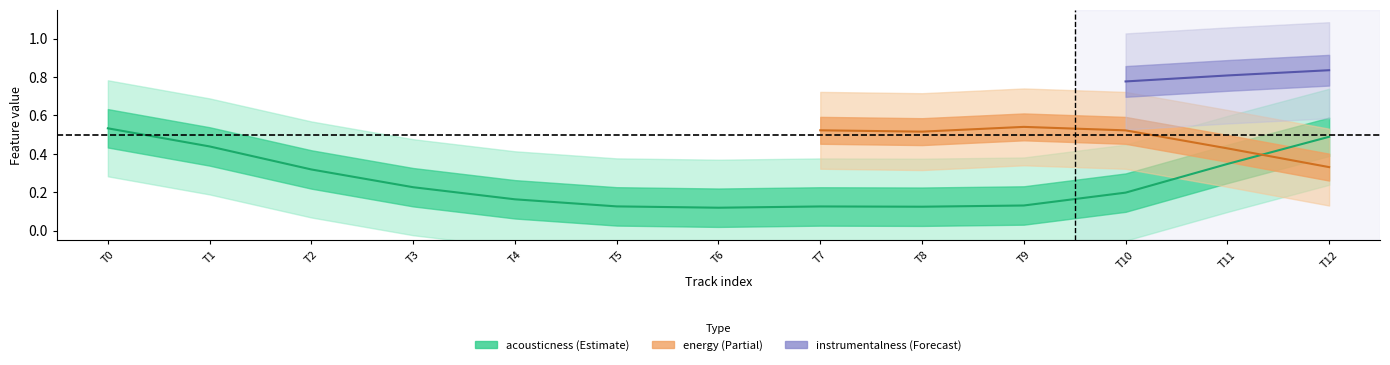

What is the sum of all acousticness values?

3.3